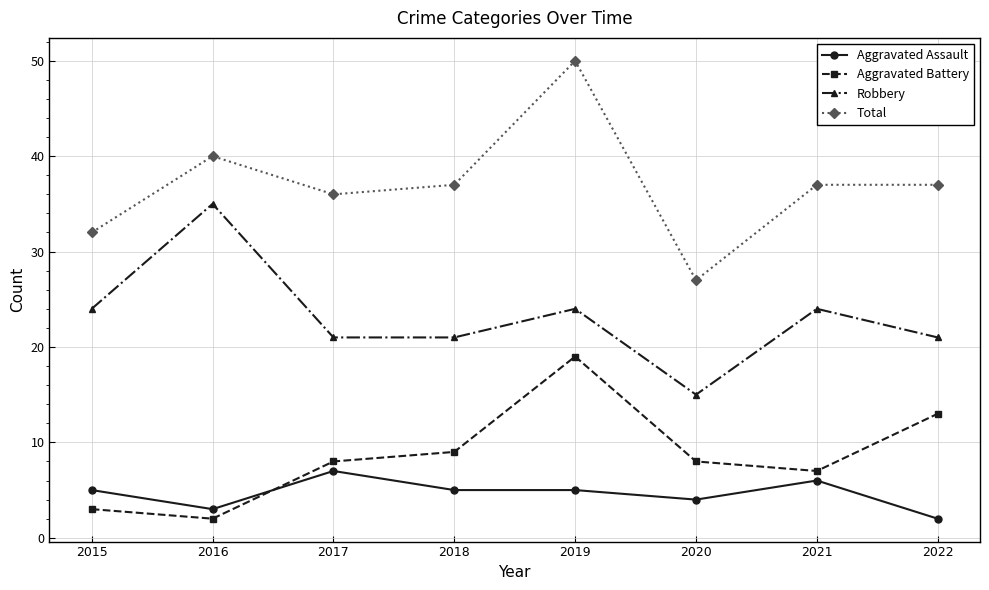

True or false: Robbery has a value of 24 at 2020.

False